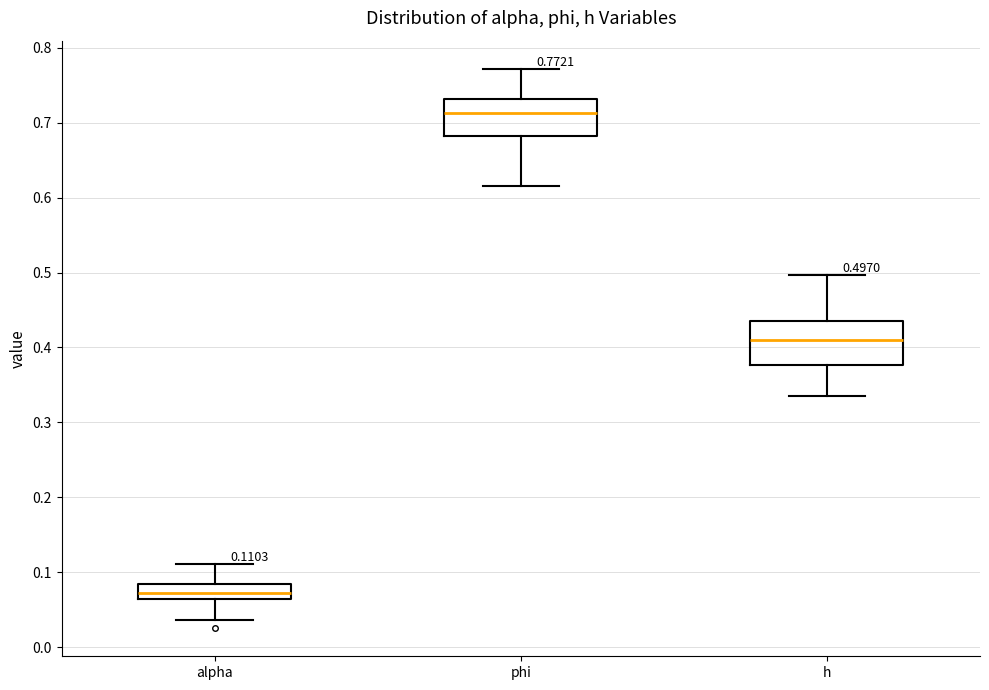

Which box's median line is the highest?

phi